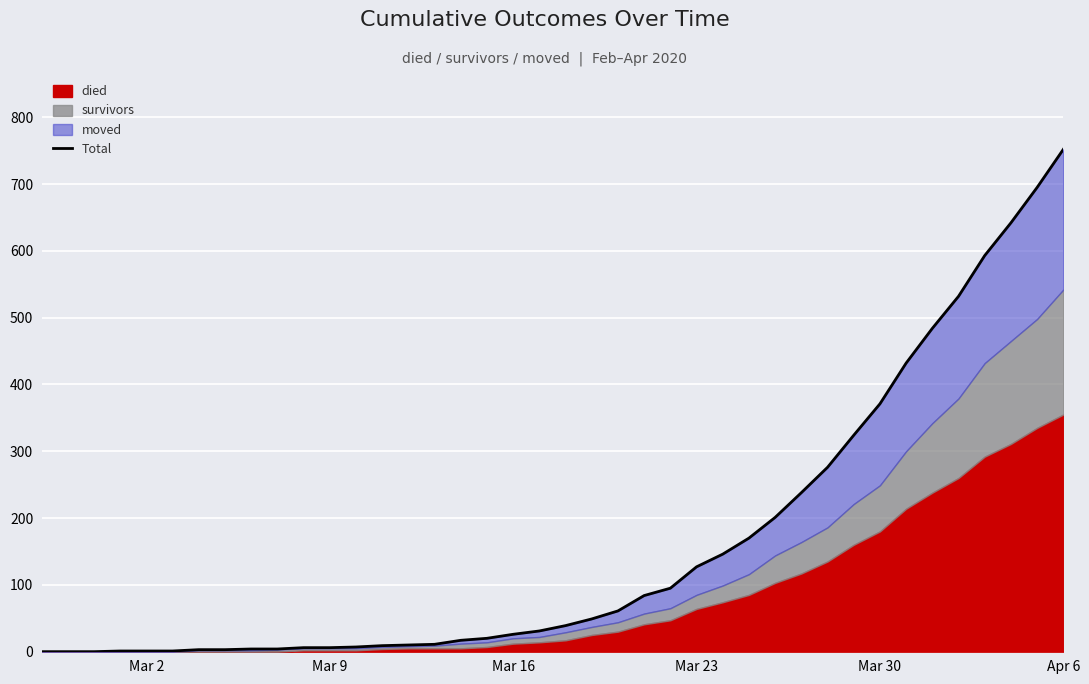

Reading left to right, what are all the values shown in this chart?

0	0	0	1	1	1	3	3	4	4	6	6	7	9	10	11	17	20	26	31	39	49	61	84	95	127	146	170	201	238	276	324	371	432	484	532	593	642	695	752